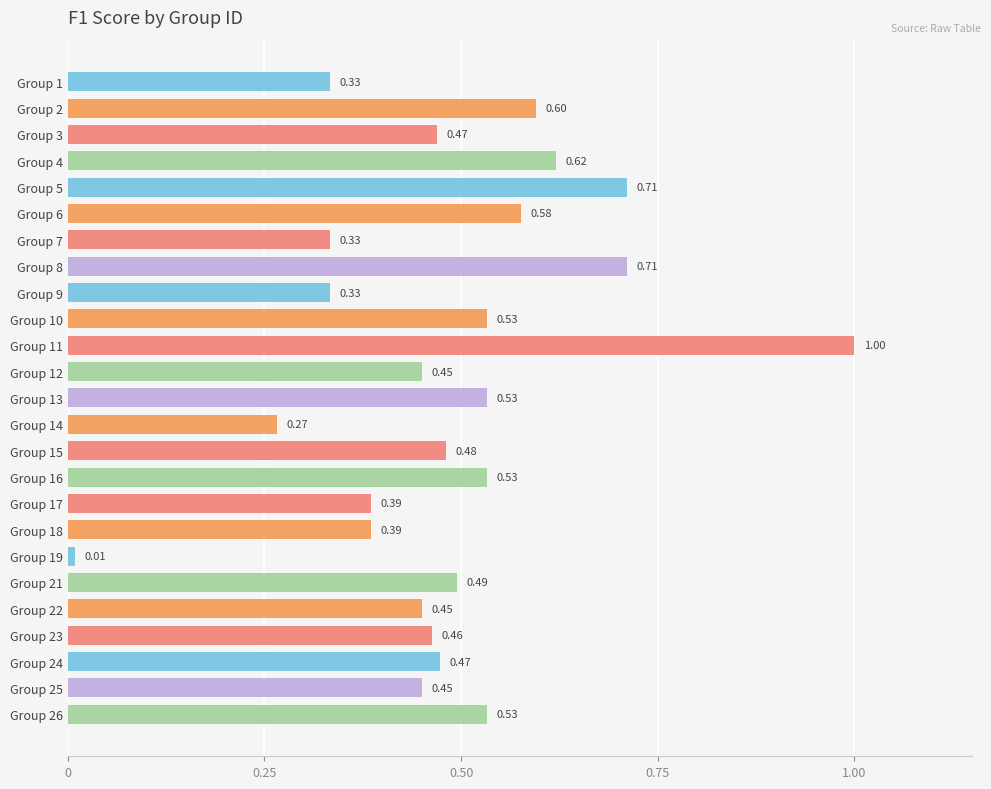

Does the chart contain stacked bars?

No